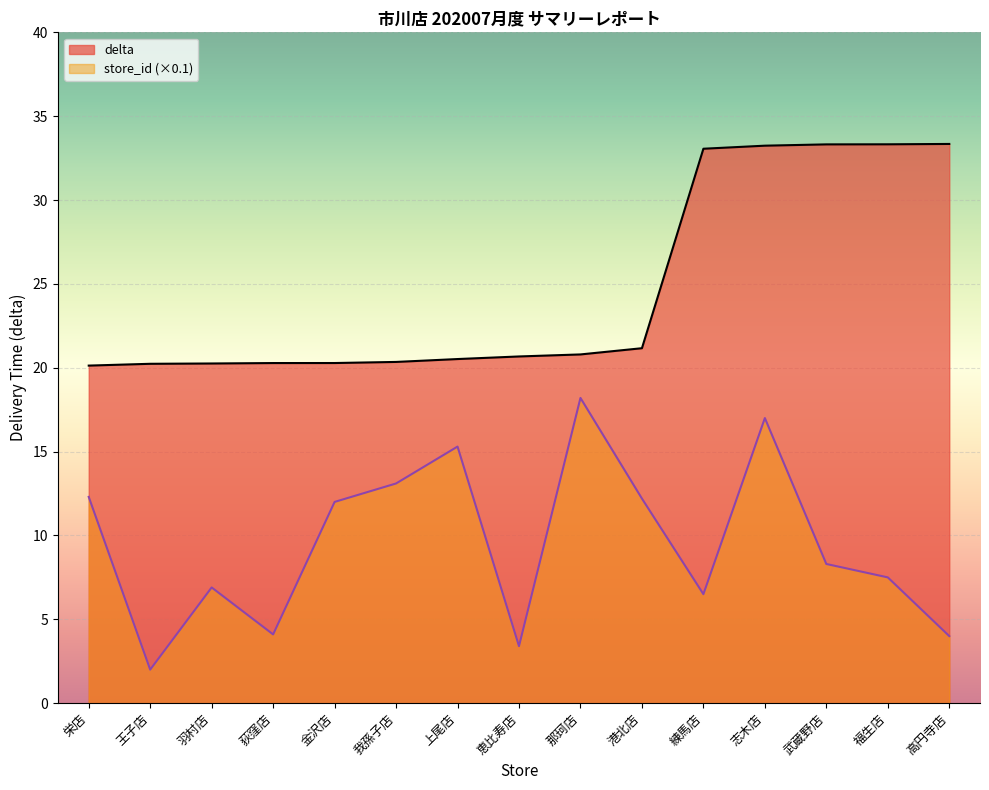

Is it true that store_id equals 9.5 at 上尾店?

False